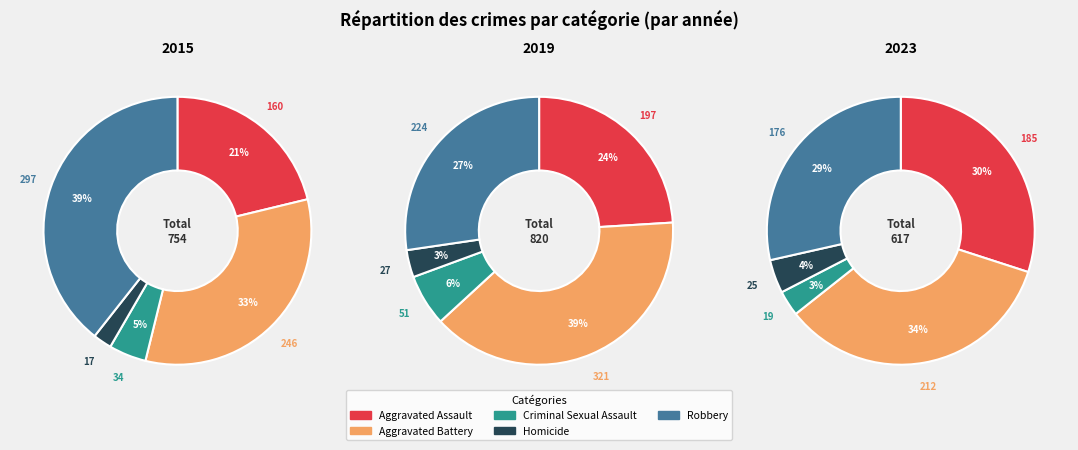

Which category has the biggest portion of the pie?

Aggravated Battery